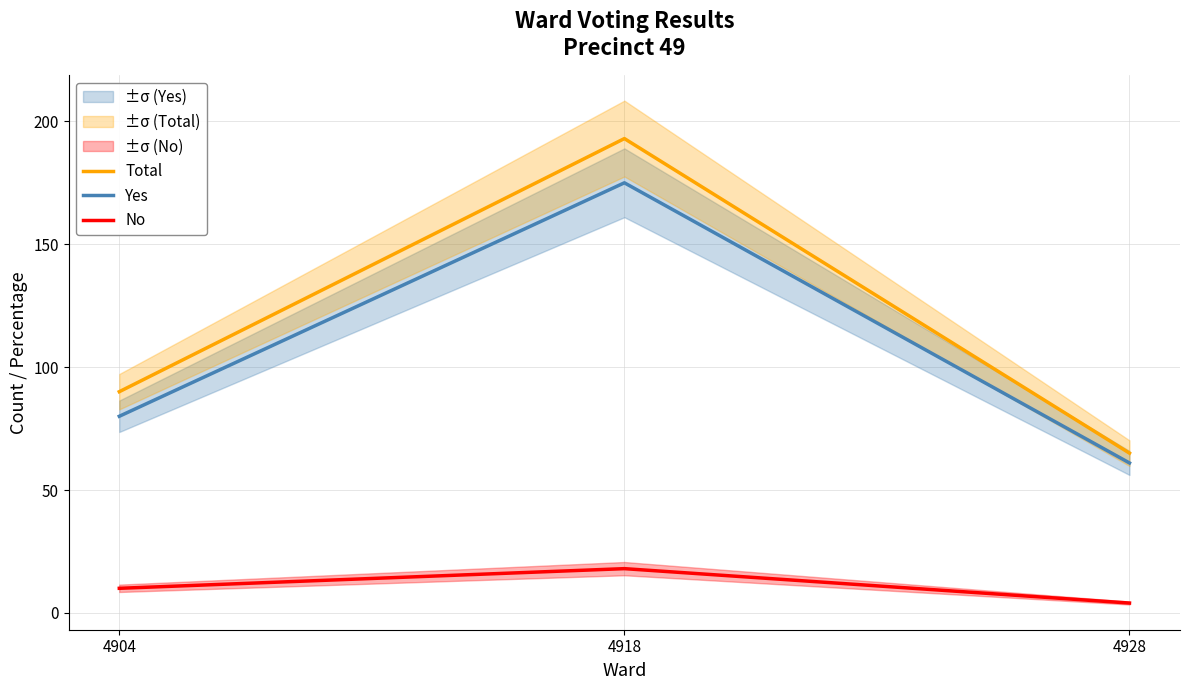

Is it true that Yes equals 61 at 4928?

True